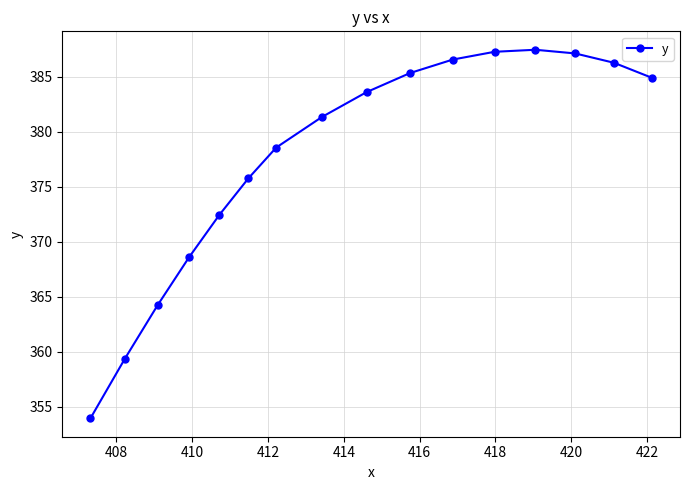

What is the minimum value shown in the chart?

353.9